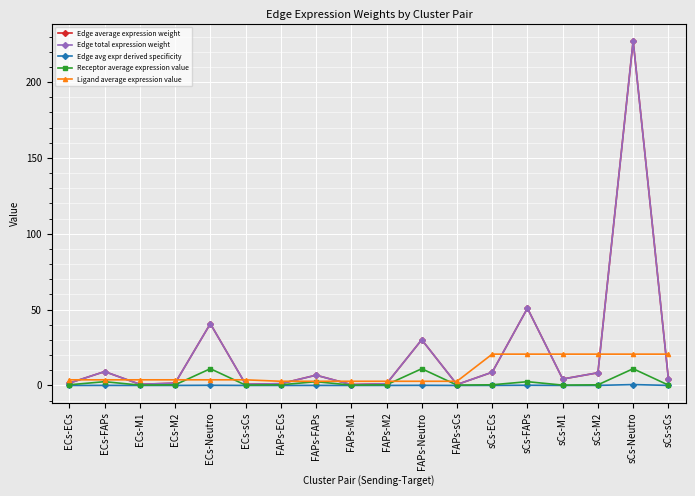

Does the chart have visible grid lines?

Yes